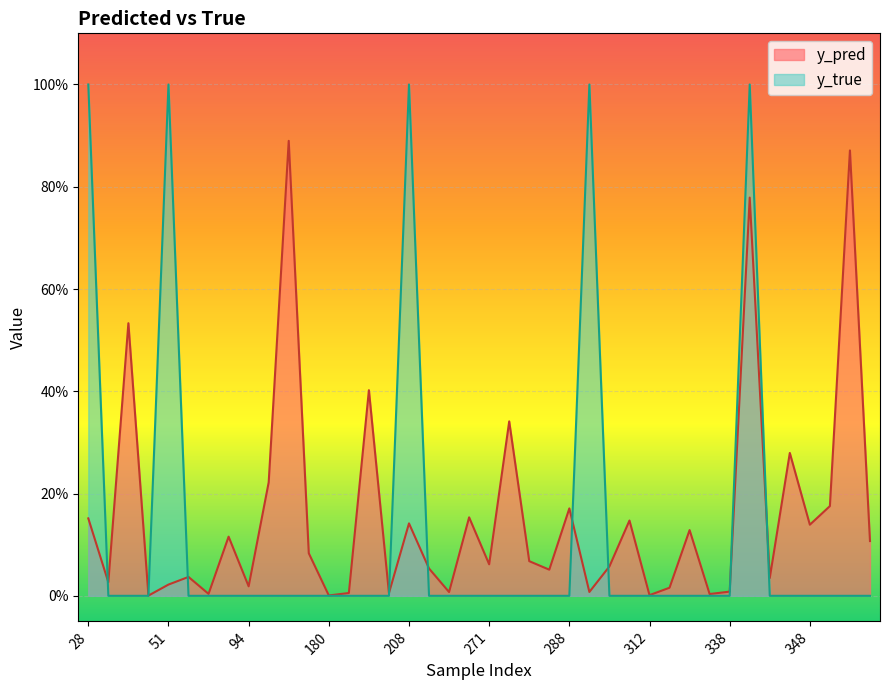

At which label does y_pred reach its peak?

133